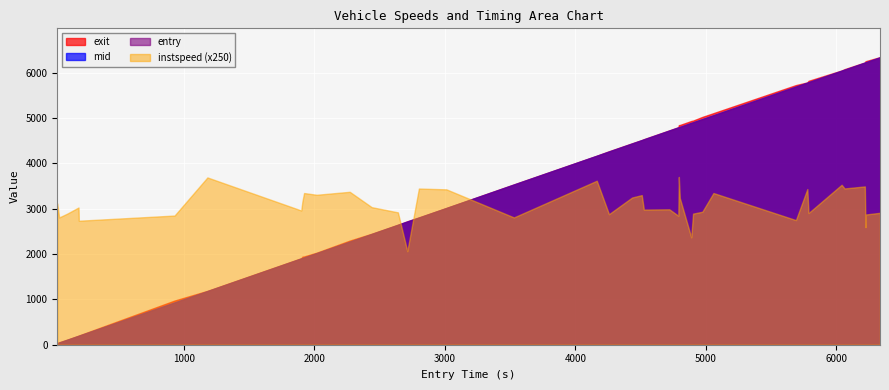

How many data points does each series have?

40